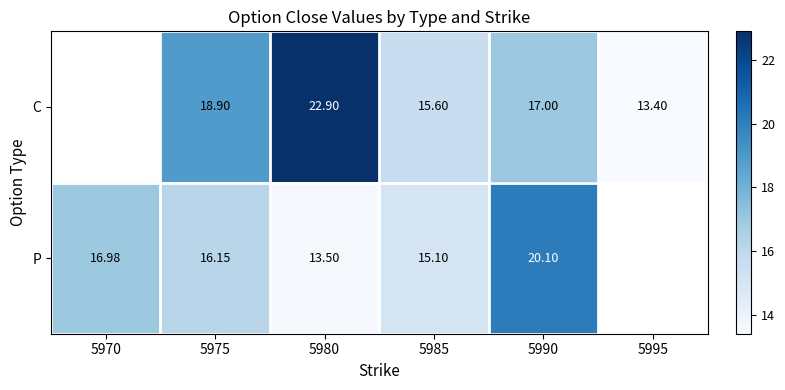

At 5990, list the series in order from largest to smallest.

P, C